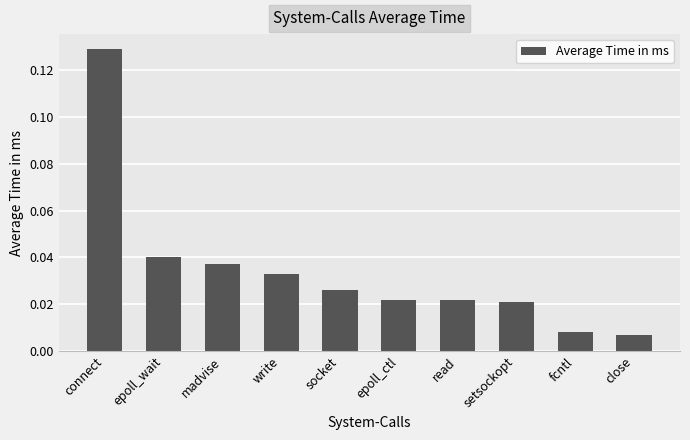

At which category does the chart reach its peak across all series?

connect